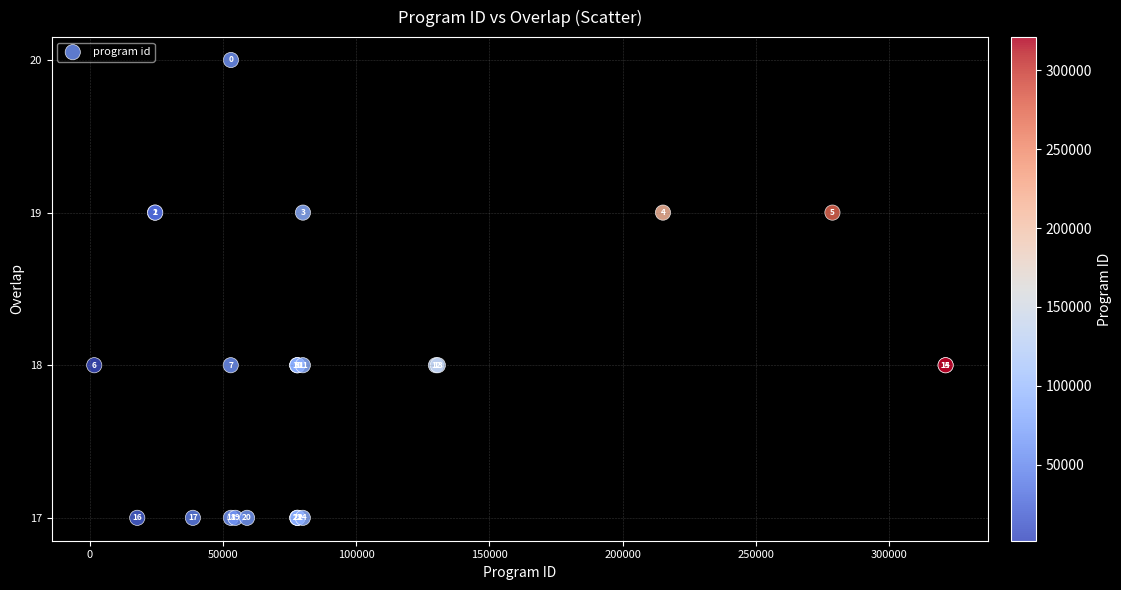

What Y value in the scatter plot is closest to 18?

18